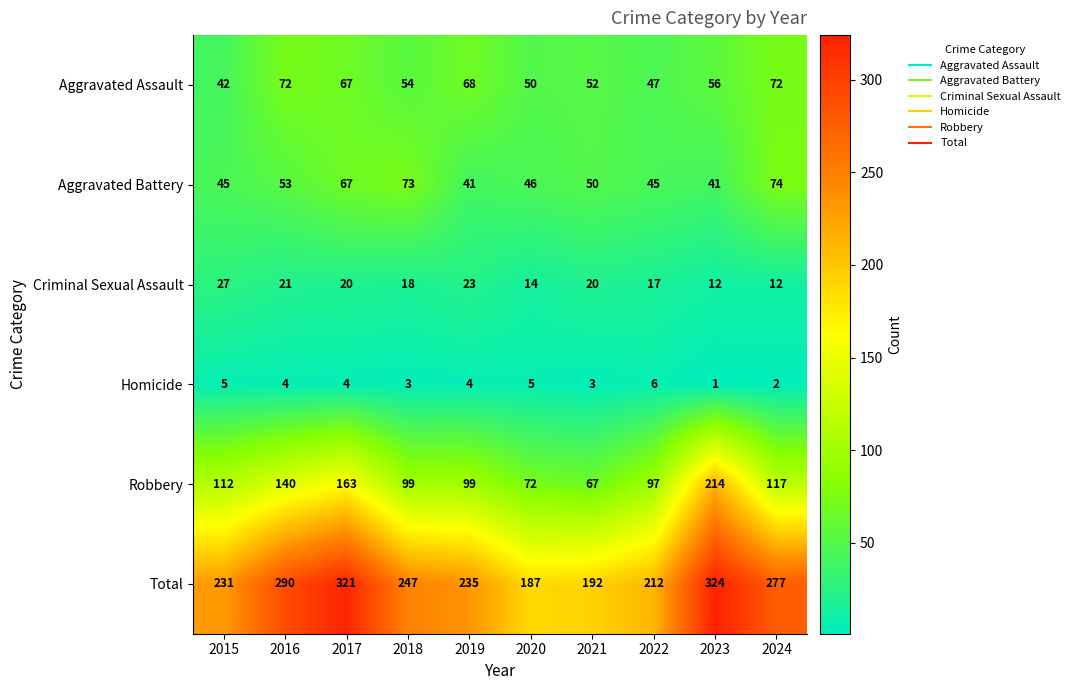

Which series has the largest range (max minus min)?

Robbery